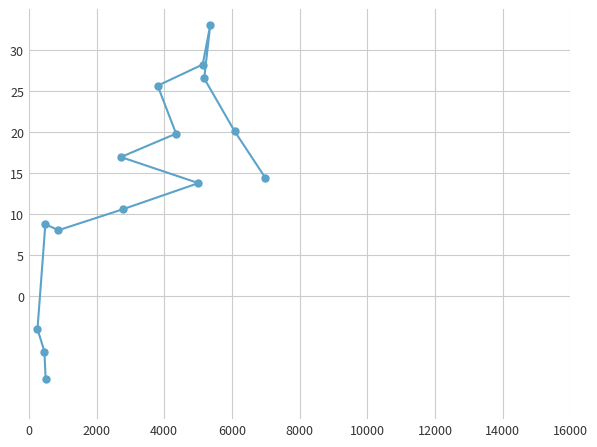

How many interior local peaks (higher than both neighbors) does the data have?

2